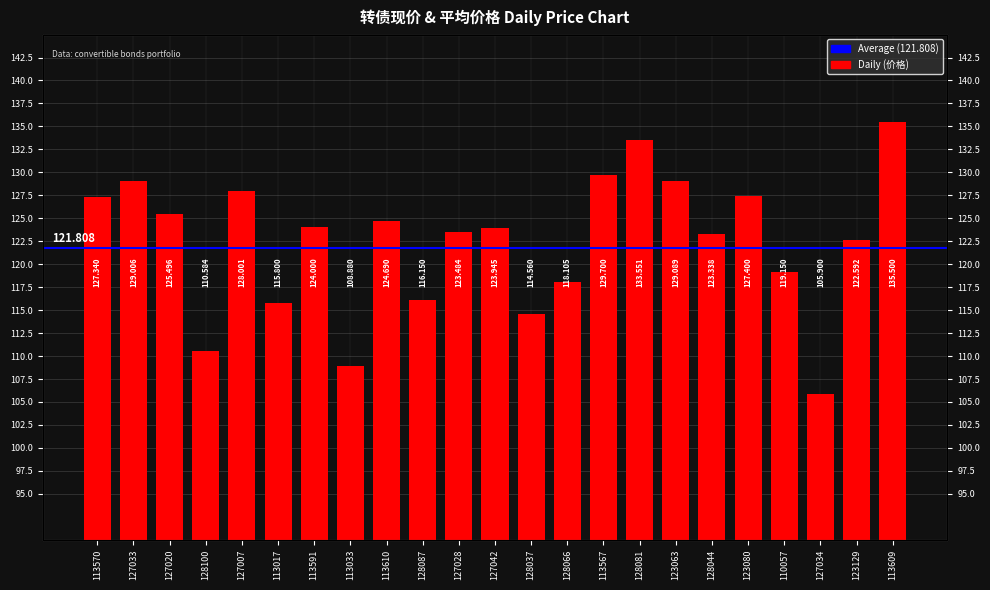

What is the average value?

122.4